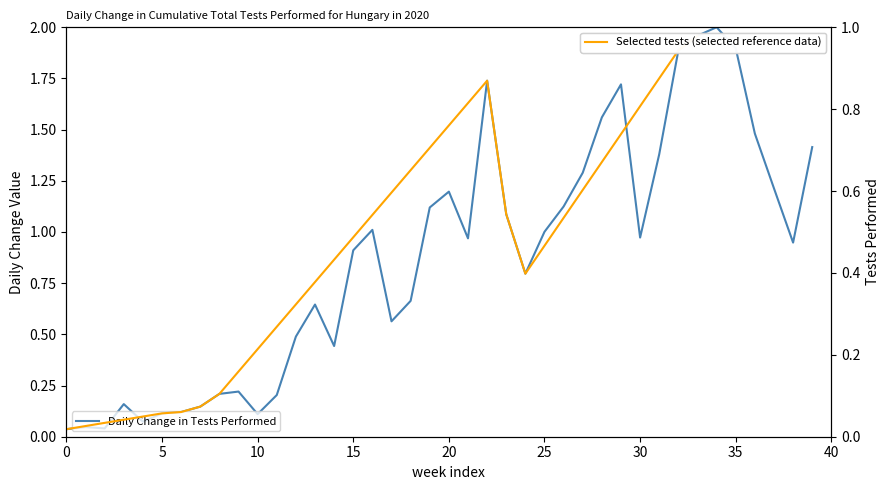

Rank the categories by value from highest to lowest.

2020-04-10, 2020-04-09, 2020-04-11, 2020-04-08, 2020-03-29, 2020-04-05, 2020-04-04, 2020-04-12, 2020-04-15, 2020-04-07, 2020-04-03, 2020-04-13, 2020-03-27, 2020-04-02, 2020-03-26, 2020-03-30, 2020-03-23, 2020-04-01, 2020-04-06, 2020-03-28, 2020-04-14, 2020-03-22, 2020-03-31, 2020-03-25, 2020-03-20, 2020-03-24, 2020-03-19, 2020-03-21, 2020-03-16, 2020-03-15, 2020-03-18, 2020-03-10, 2020-03-14, 2020-03-13, 2020-03-12, 2020-03-17, 2020-03-11, 2020-03-07, 2020-03-08, 2020-03-06